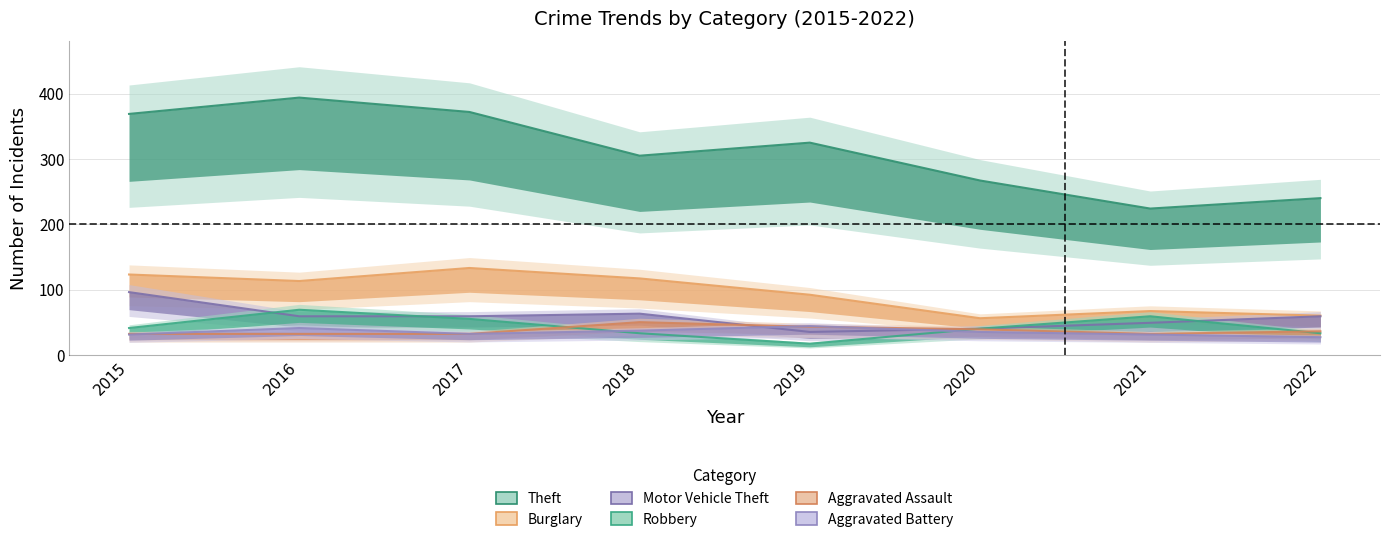

List the series in order of their peak value, lowest first.

Aggravated Battery, Aggravated Assault, Robbery, Motor Vehicle Theft, Burglary, Theft